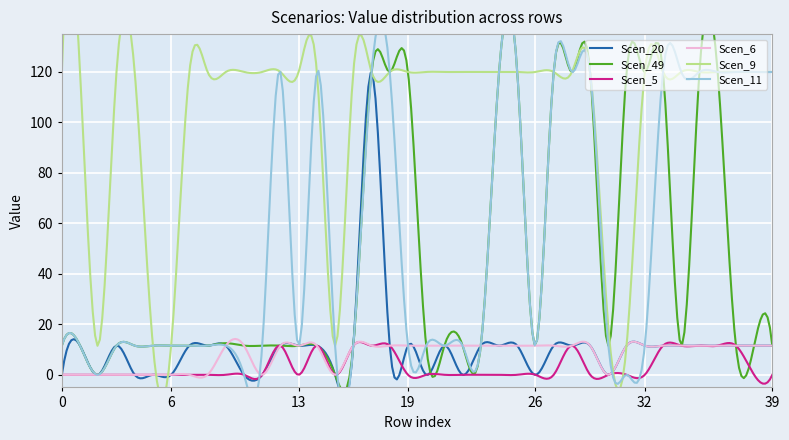

What is the average value of the Scen_6 series?

8.1